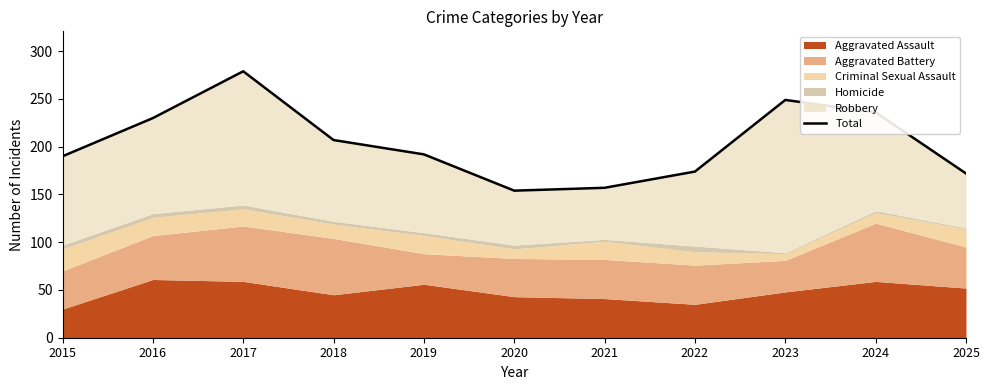

What is the difference between the second highest and second lowest values?

92